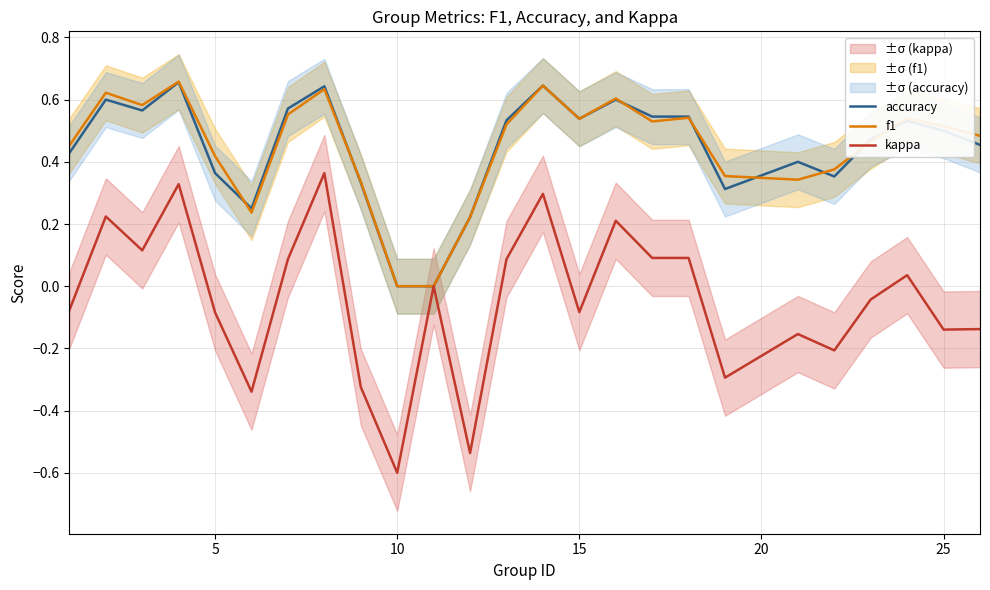

True or false: f1 has a value of 0.0 at 10.

True